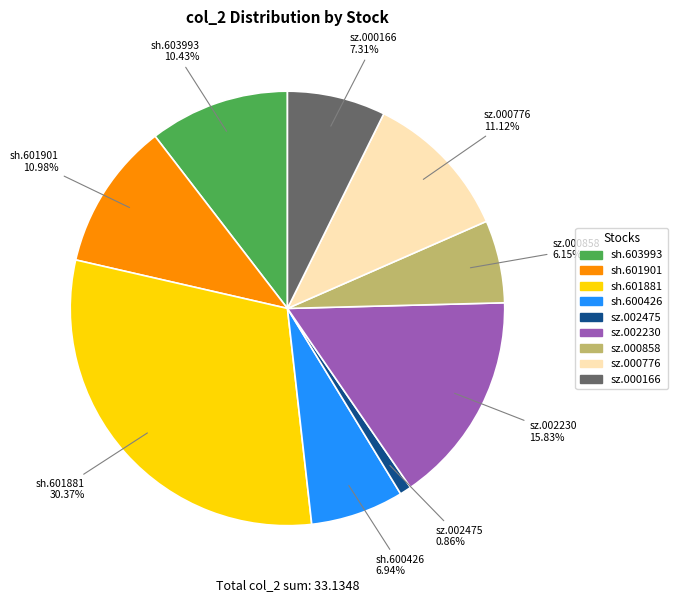

What is the largest slice in the pie chart?

sh.601881